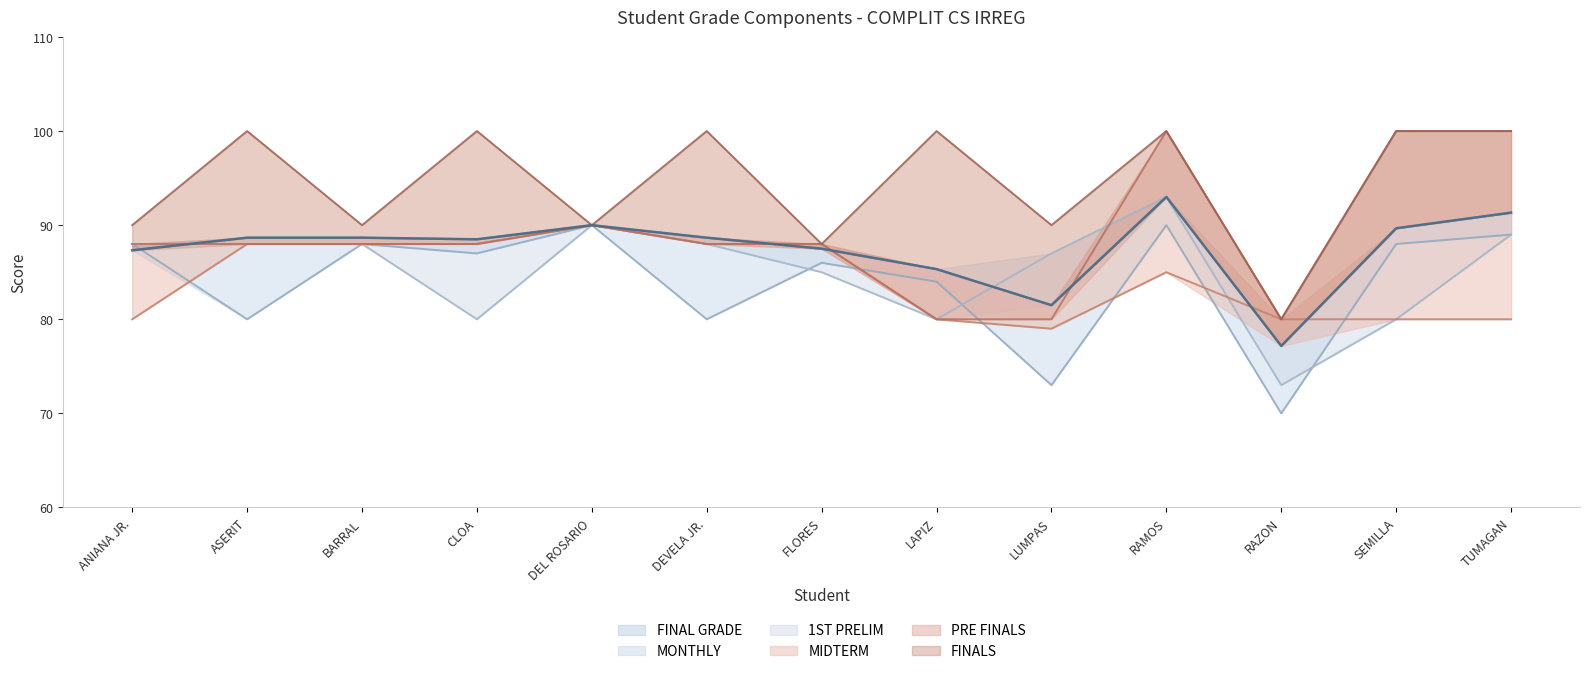

What is the label of the 2nd point from the right?

SEMILLA